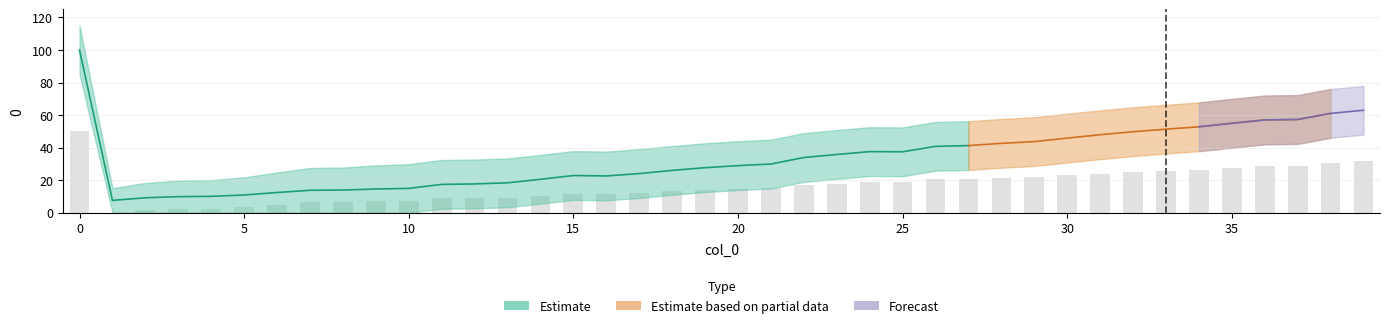

The chart shows a value of 50.0 at 0. True or false?

True